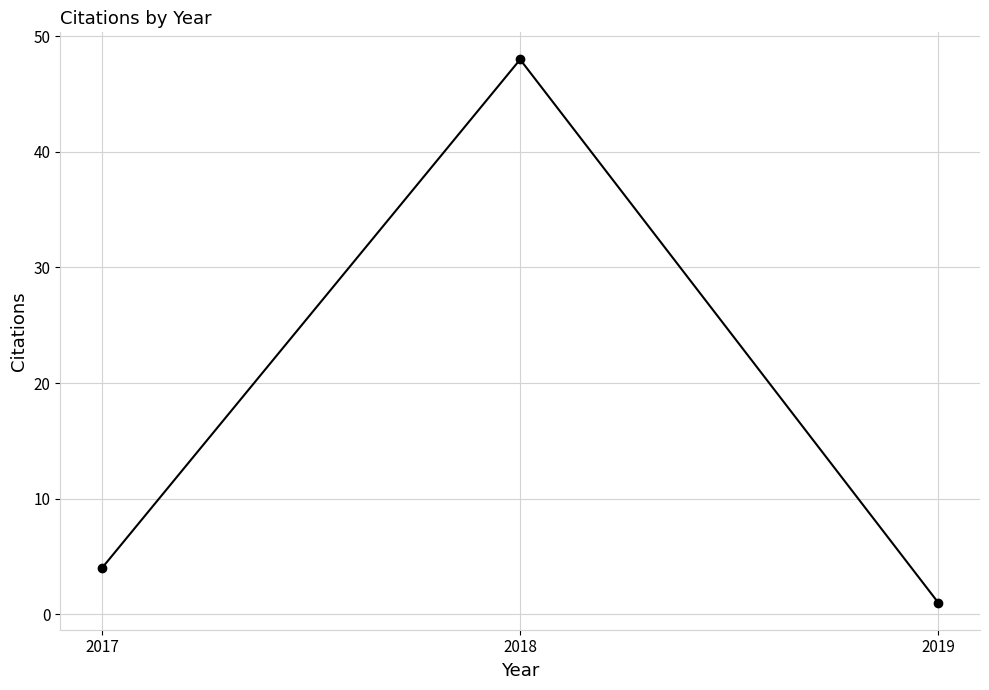

Reading right to left, extract all data points from this chart.

1	48	4